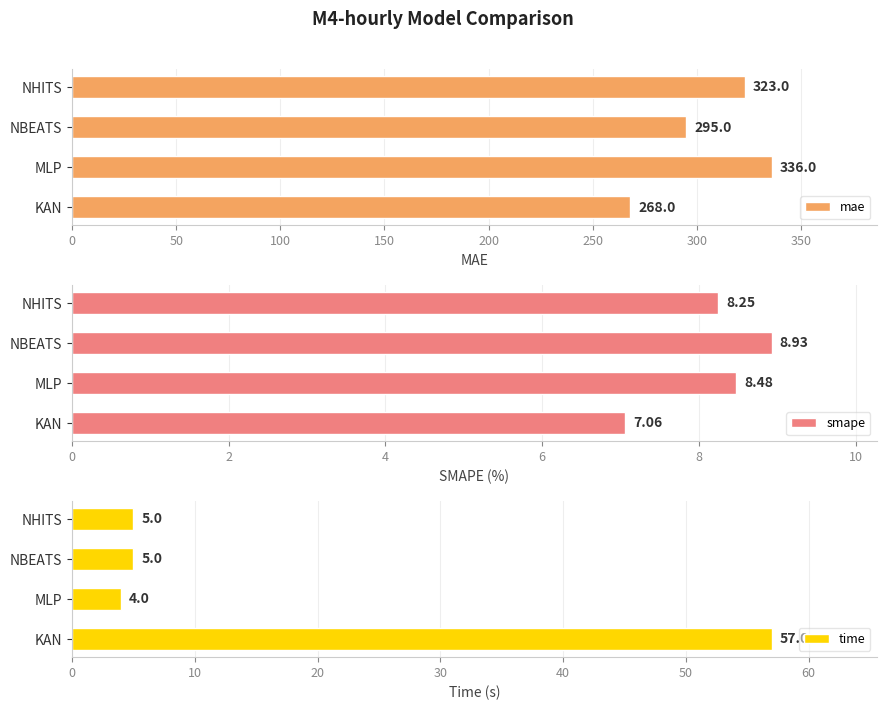

What is the difference between the maximum and minimum values in the smape series?

1.9